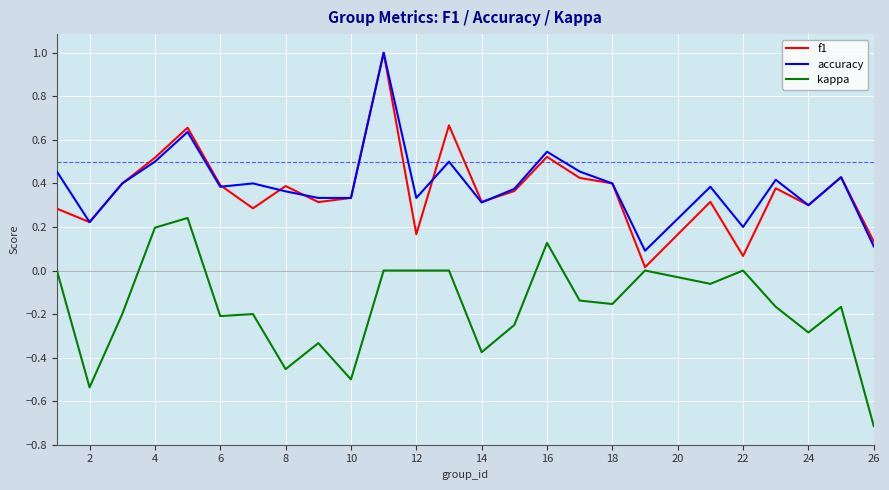

What is the maximum value shown in the chart?

1.0